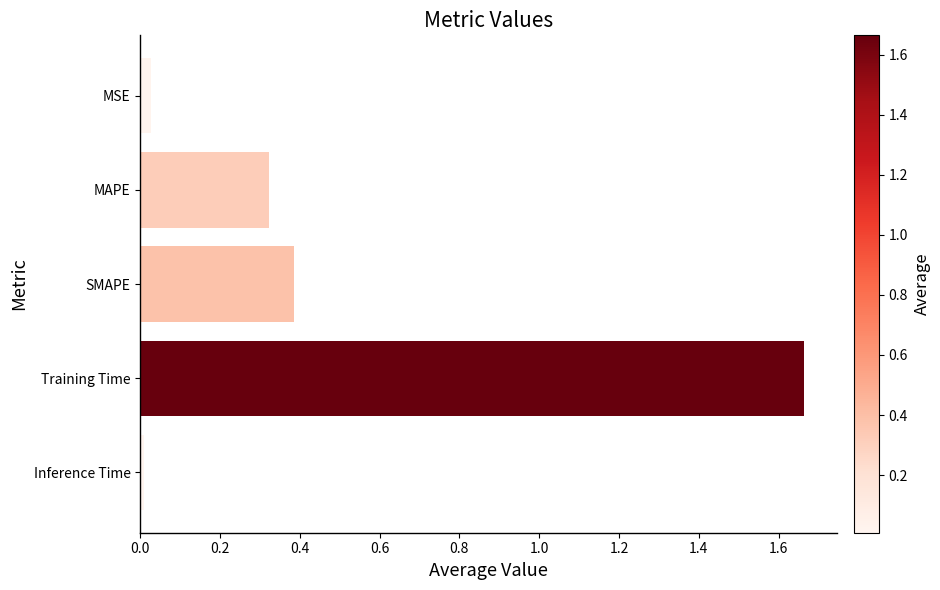

What position from the top is SMAPE?

3